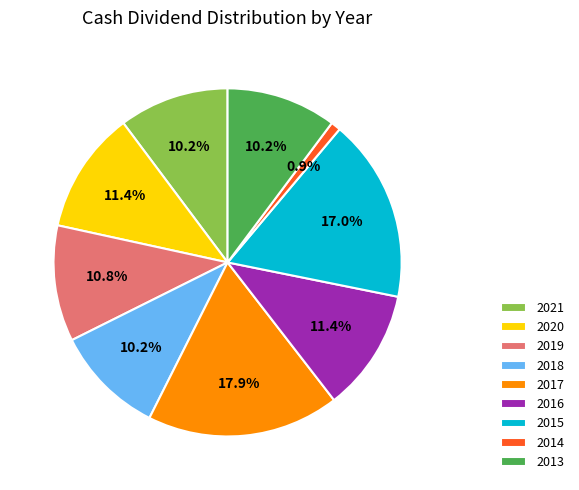

Is there a majority slice in this chart?

No